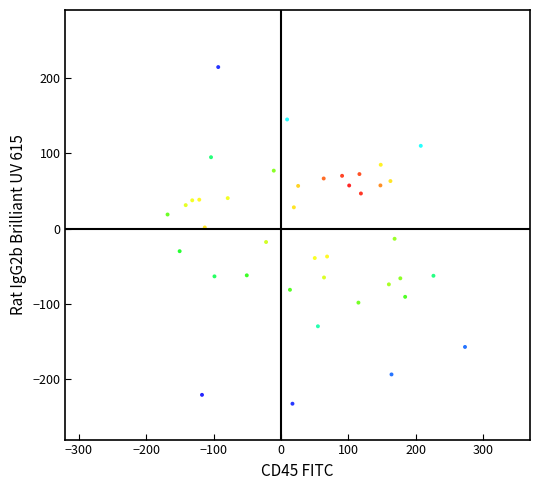

What is the range of Y values (max minus min)?

446.7